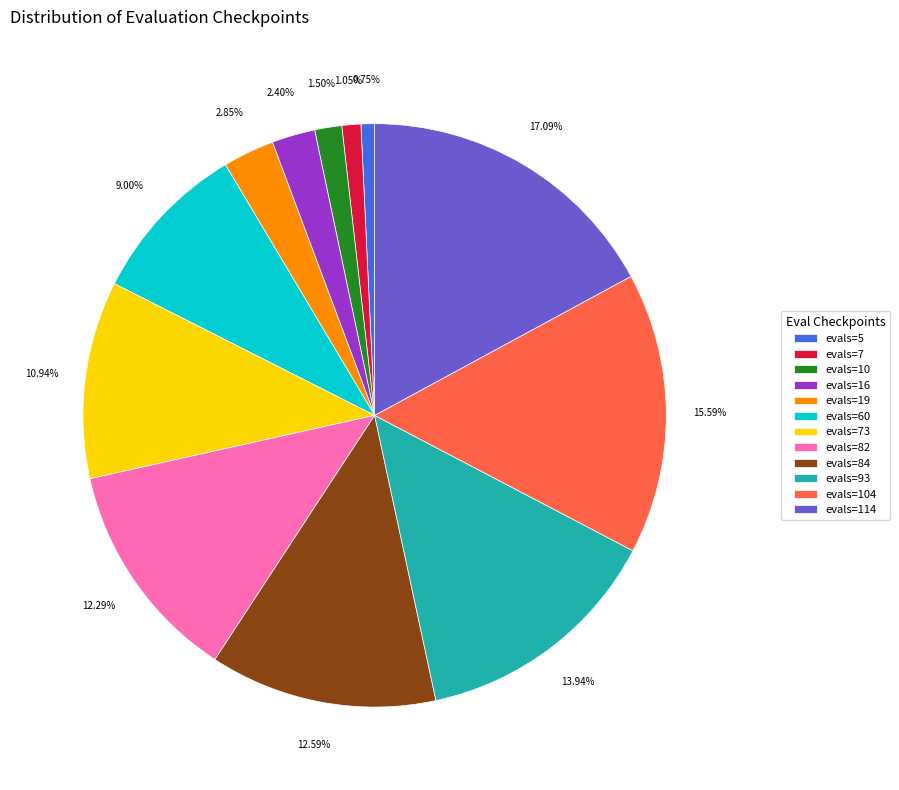

How many segments does this pie chart have?

12